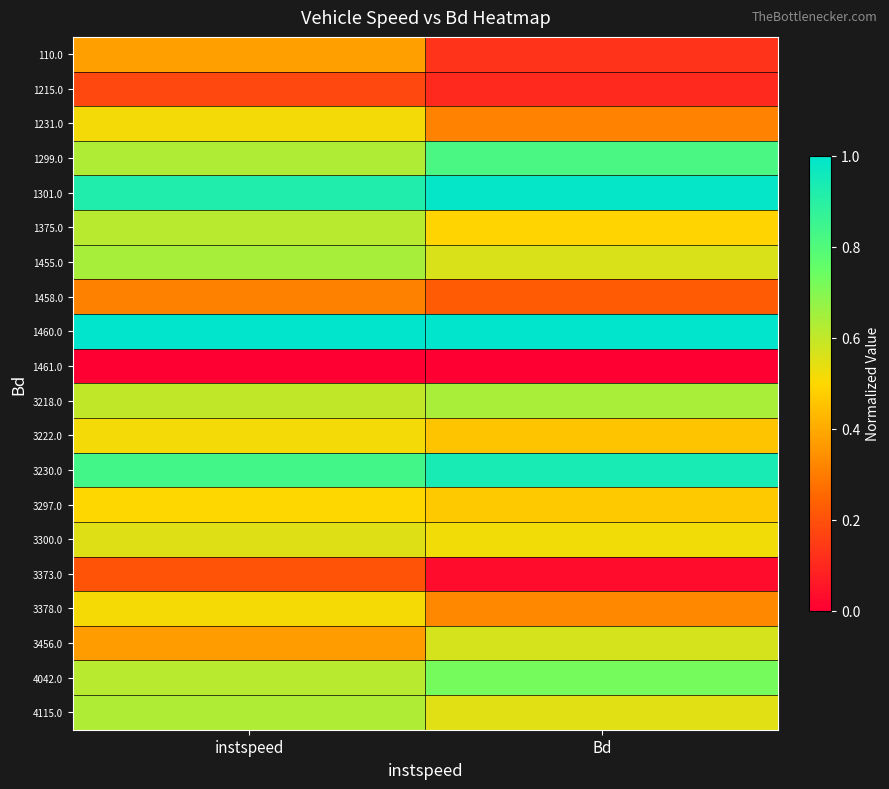

Which series has the largest total across all categories?

1460.0